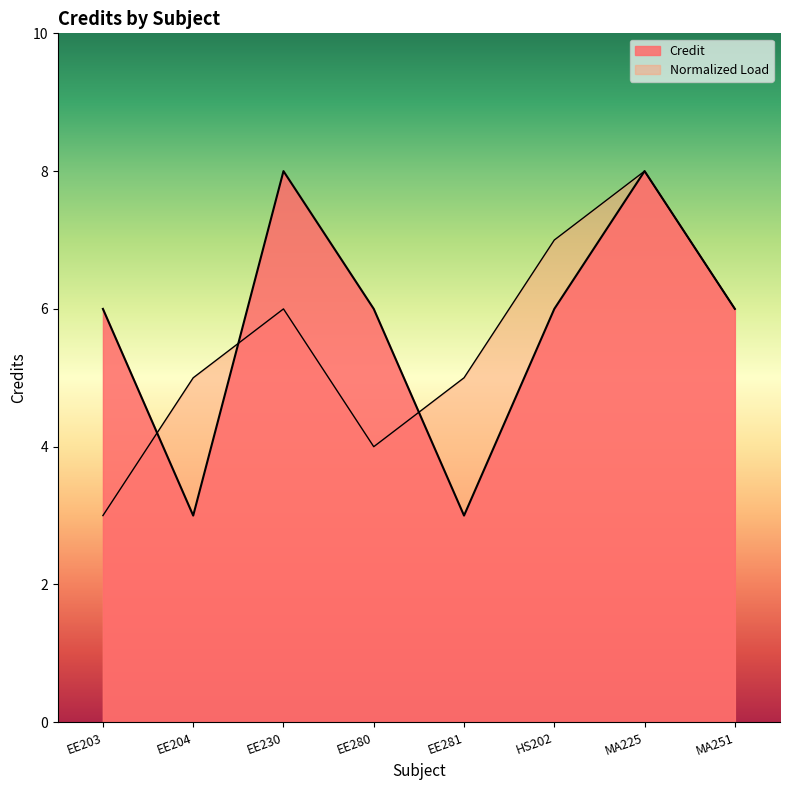

What is the minimum value shown in the chart?

3